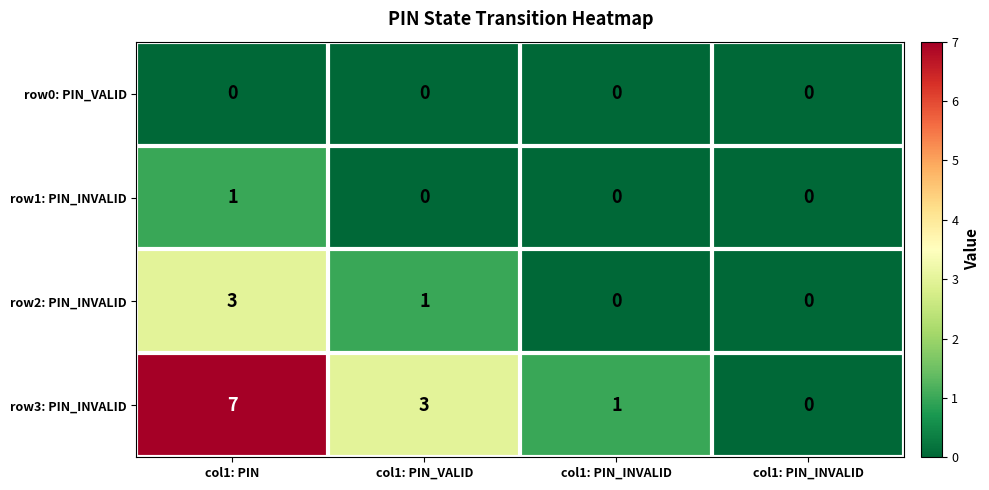

How many positive values does the row1: PIN_INVALID series have?

1